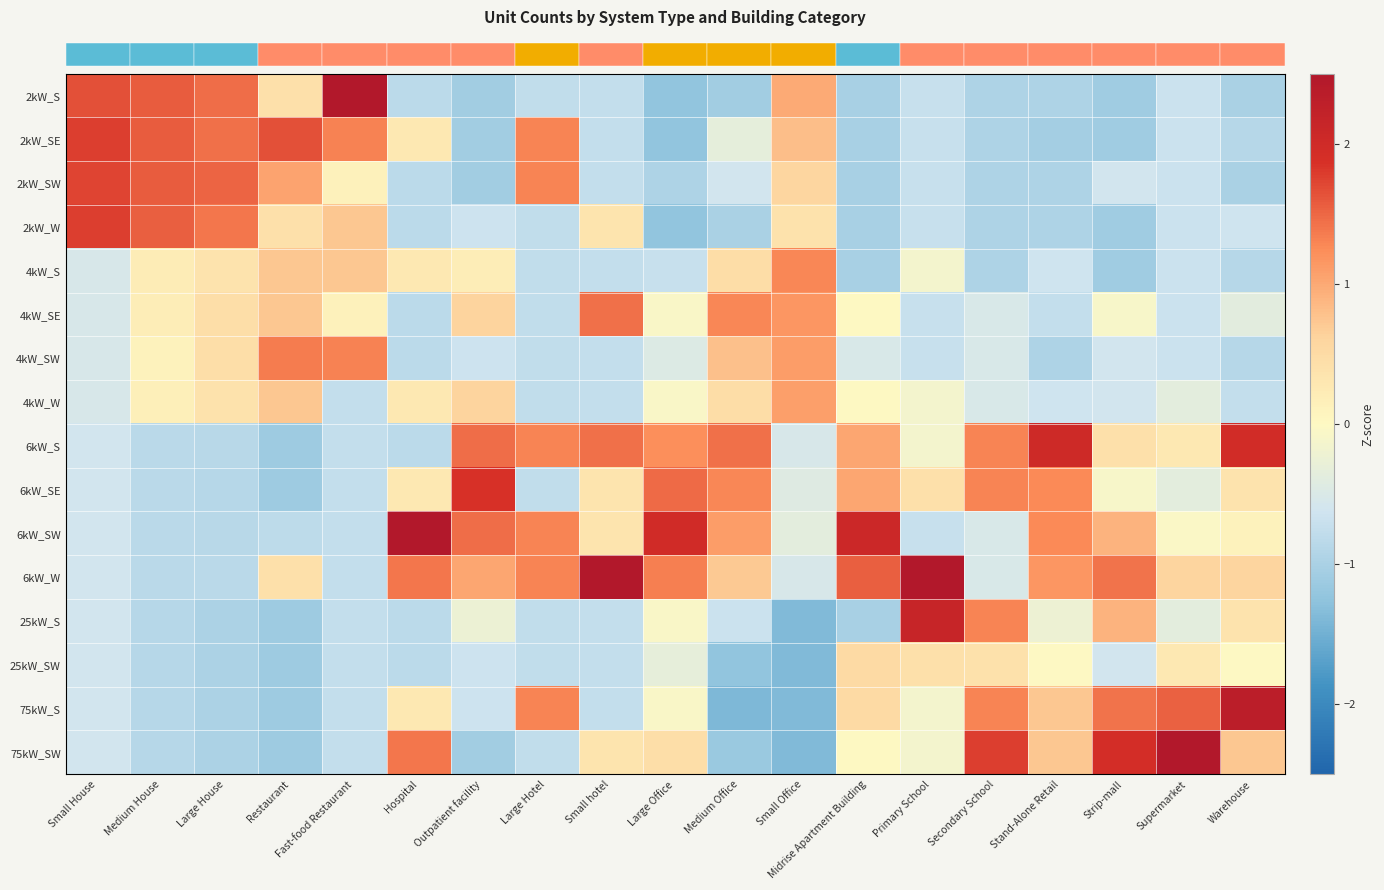

What is the minimum value shown in the chart?

-1.4